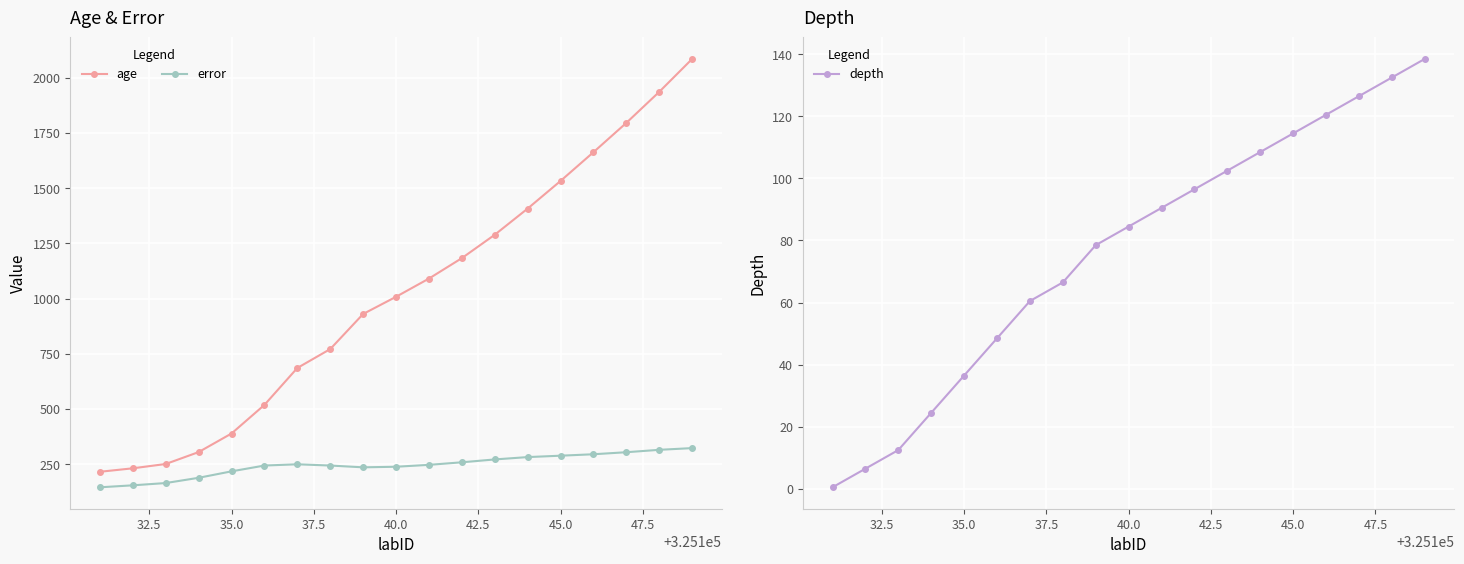

What is the maximum value for age?

2085.5